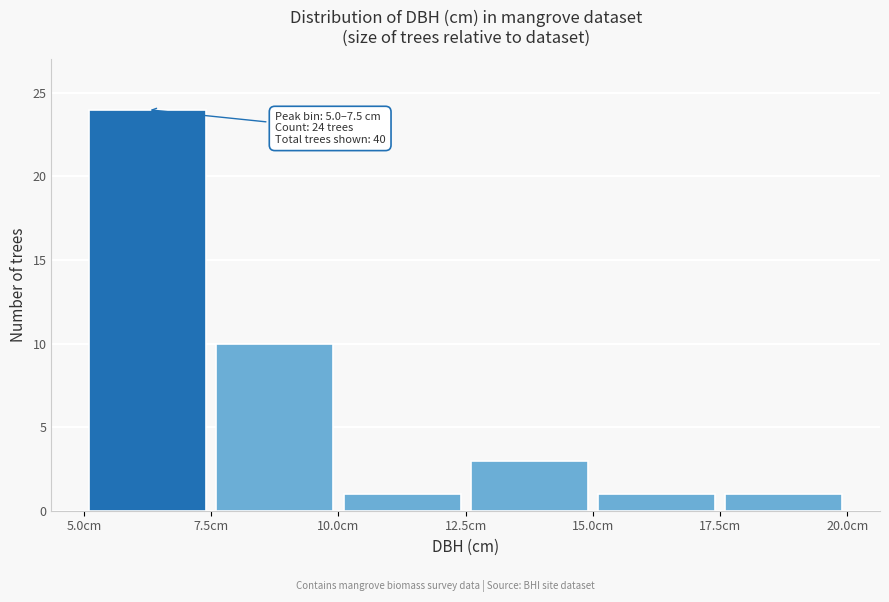

Which range on the x-axis has the tallest bar?

5.0 to 7.5